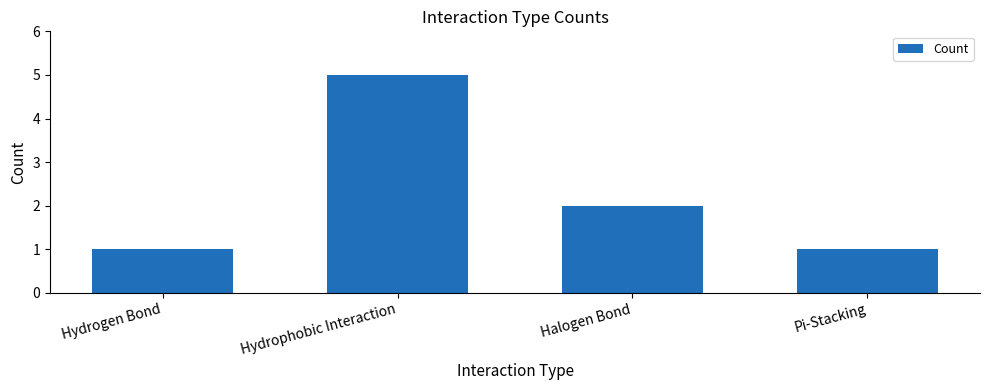

How many categories are shown in the chart?

4